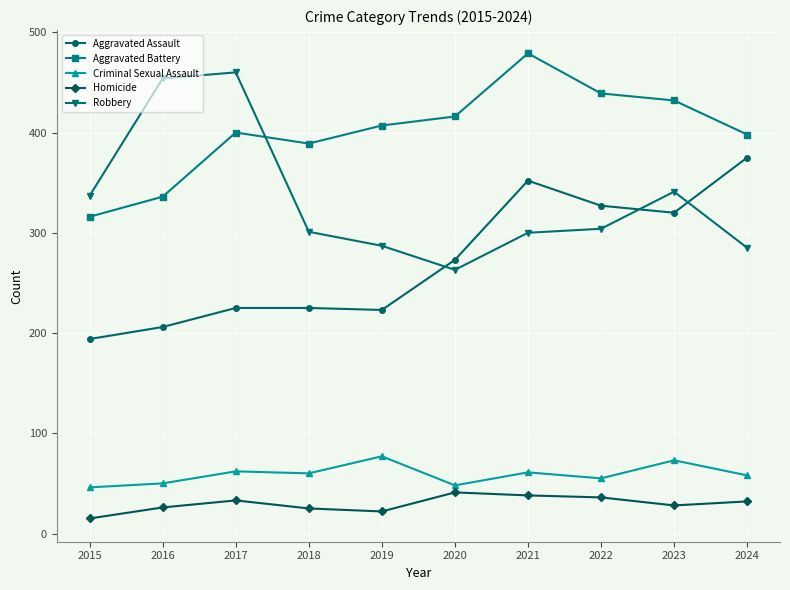

True or false: Aggravated Assault and Aggravated Battery cross at least once.

False